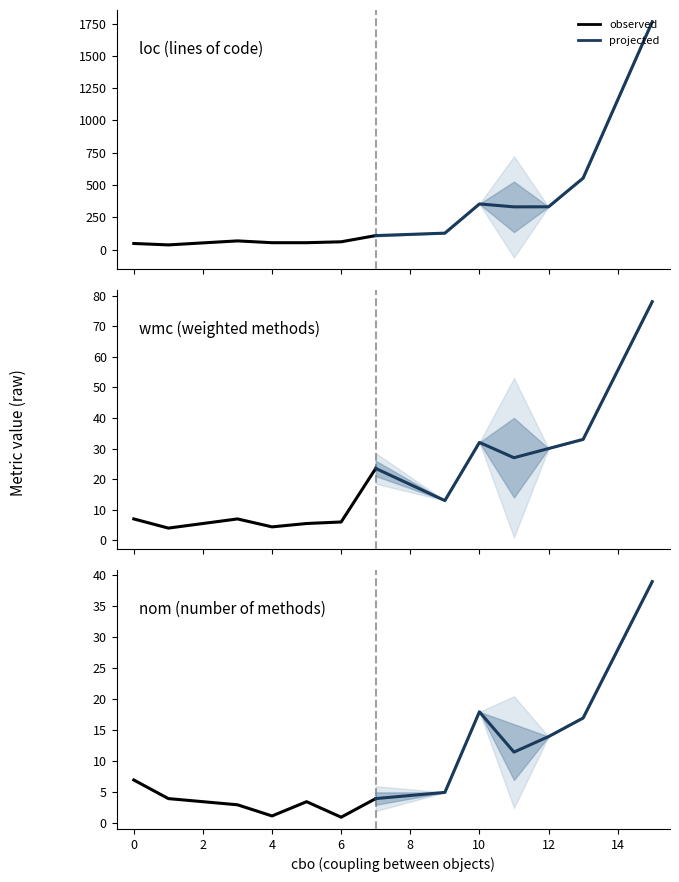

What is the smallest value displayed?

1.0